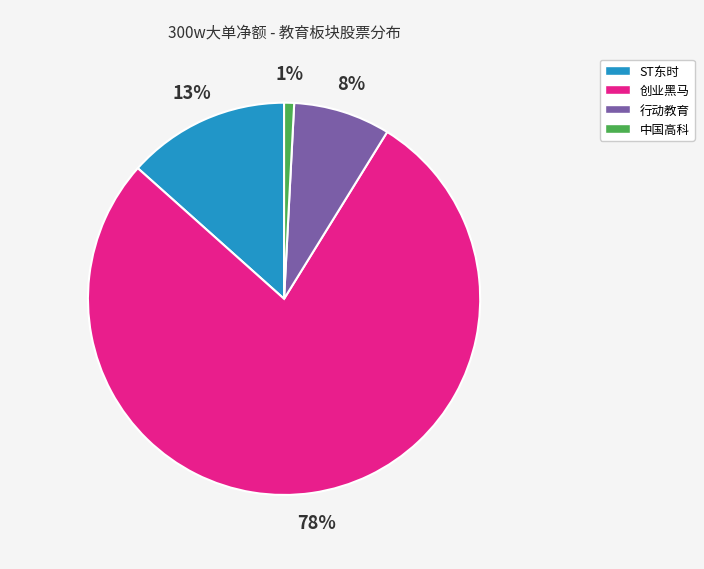

To the nearest percent, what is the combined percentage of 行动教育 and 创业黑马?

86%